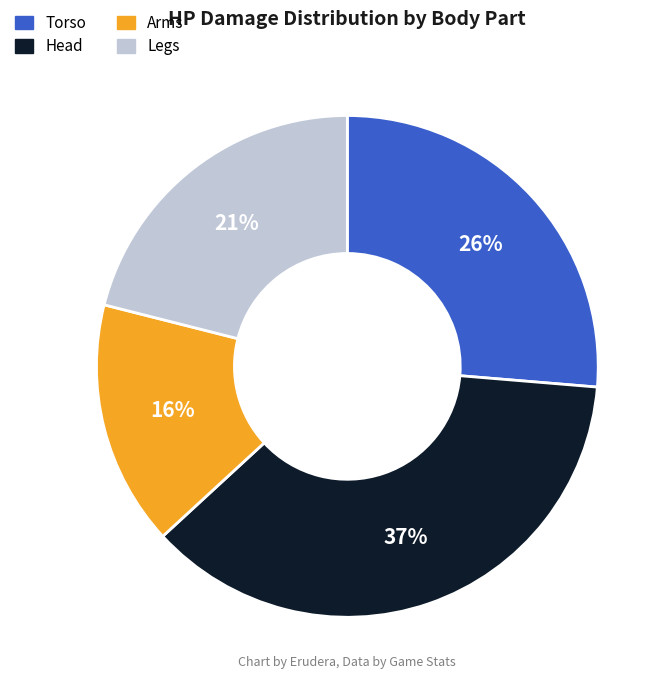

Between Torso and Legs, which is larger?

Torso